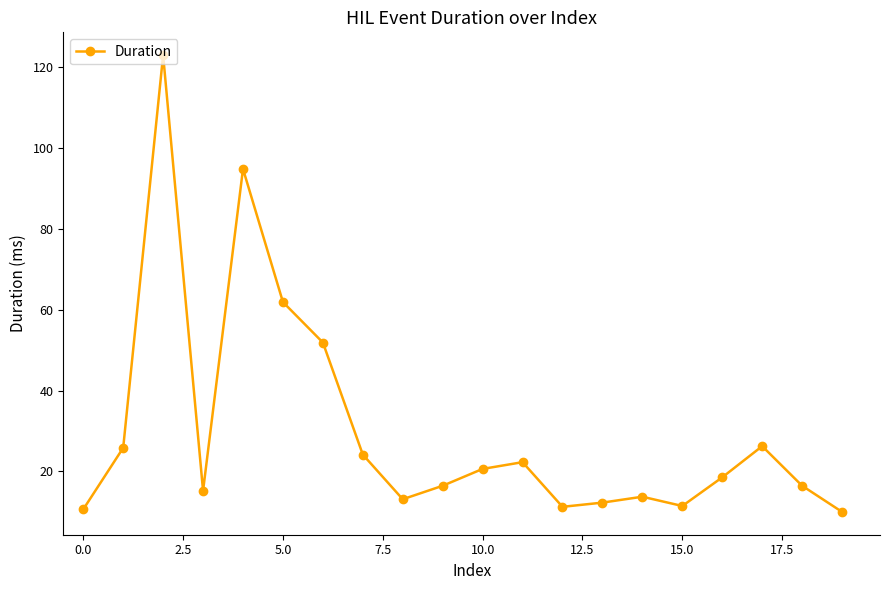

What is the smallest value displayed?

10.0